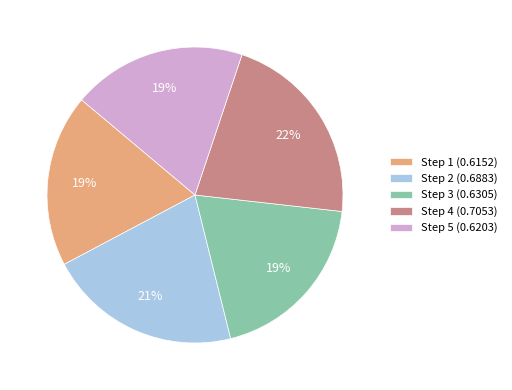

How many segments does this pie chart have?

5